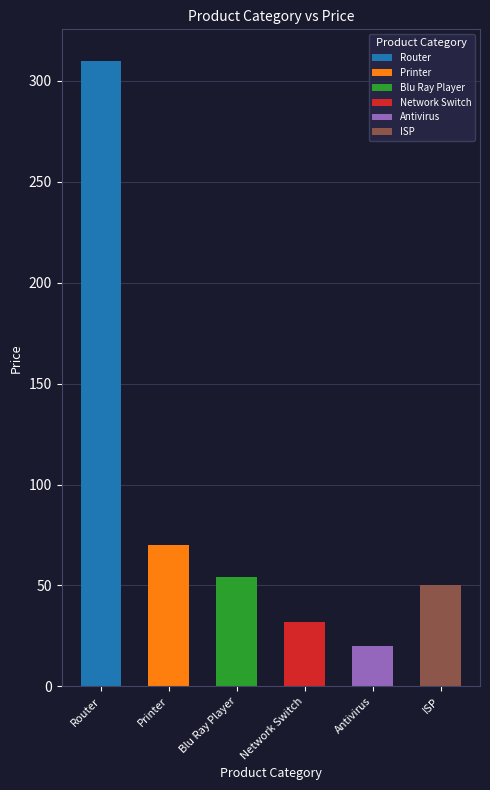

What is the label of the 1st bar from the right?

ISP